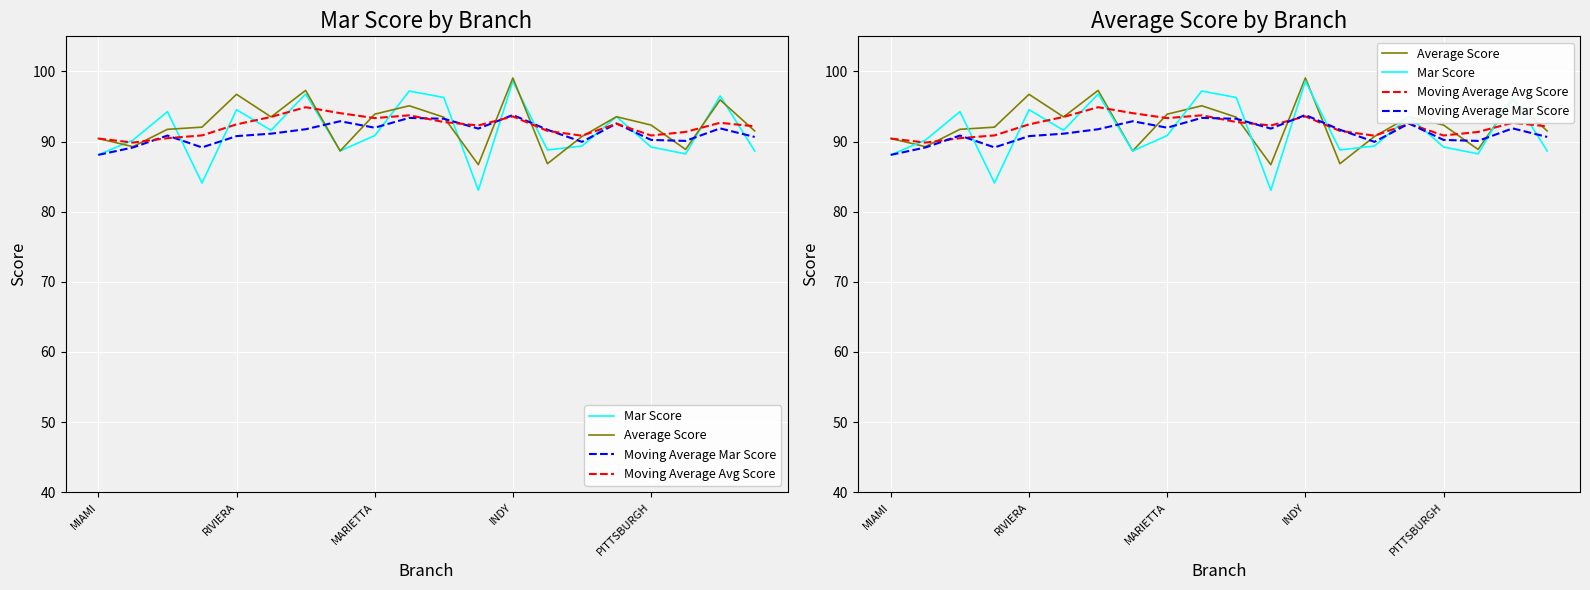

How many data points does each series have?

20